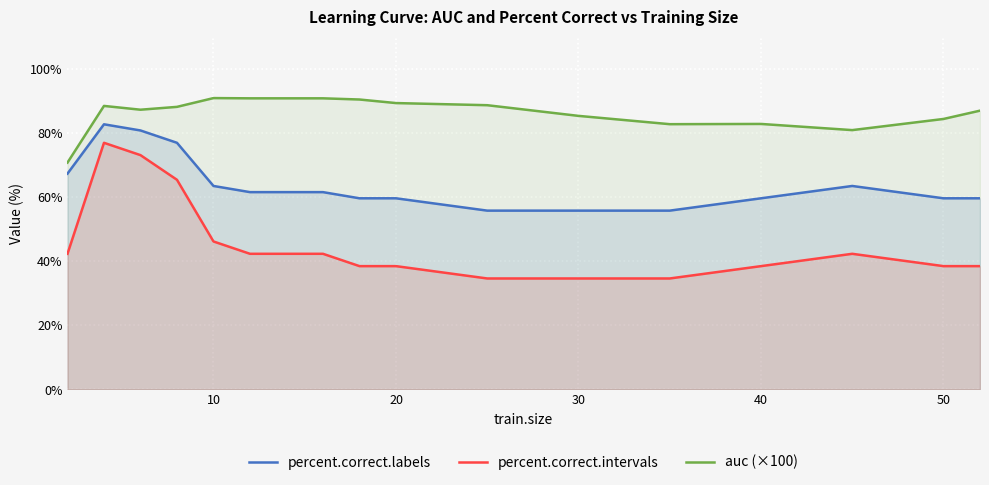

How many data points in auc (×100) are above 88?

9